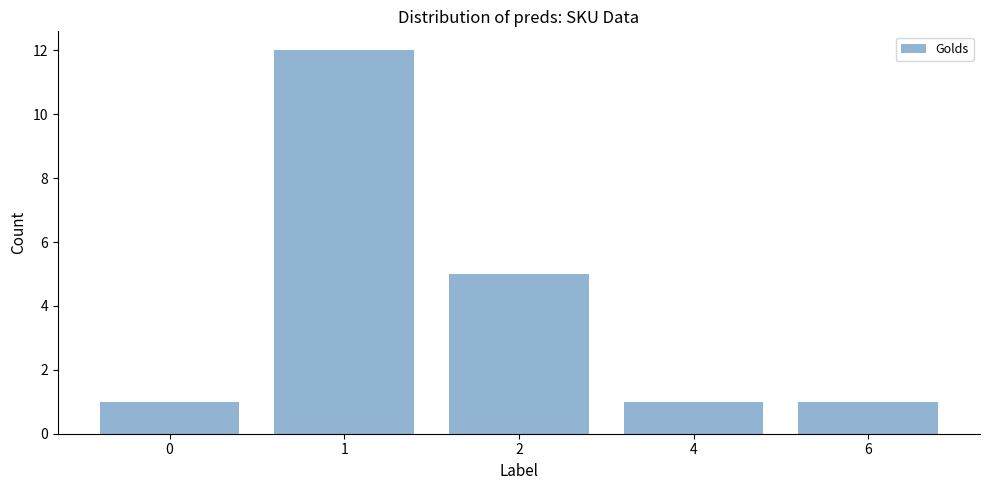

What is the change in value from 2 to 4?

-4